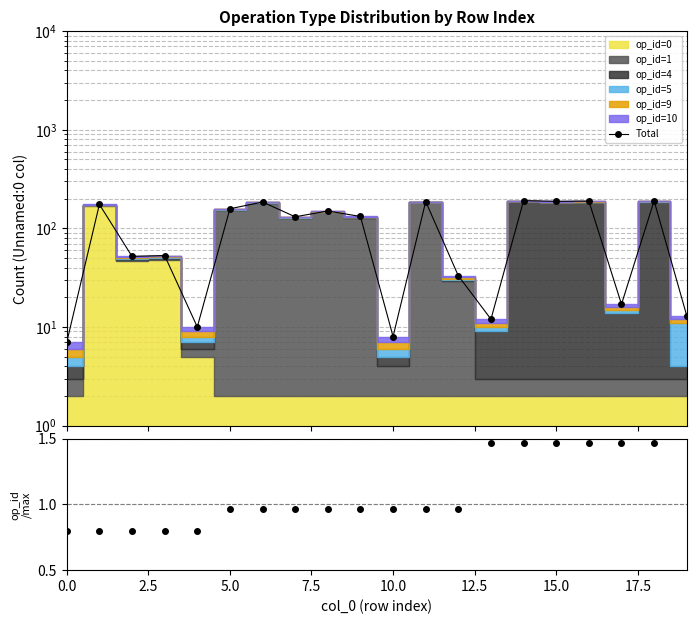

What is the value of the Total point at the 15th from the left?

191.0